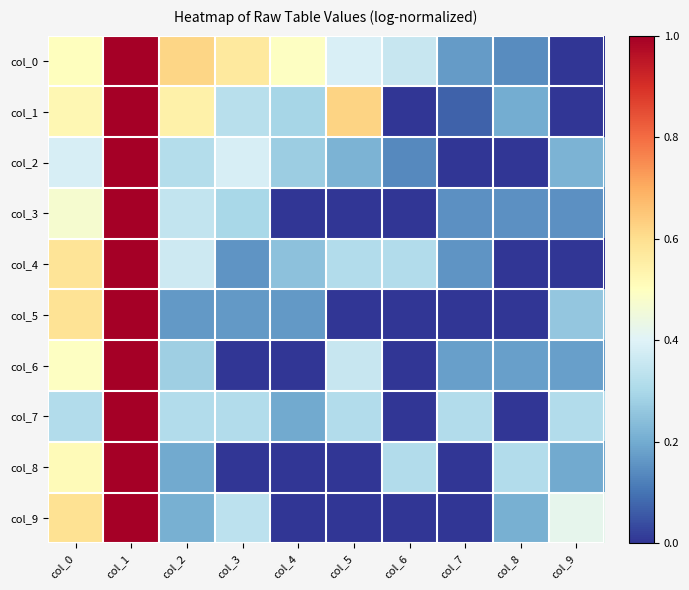

At which category is the sum across all series the highest?

col_1